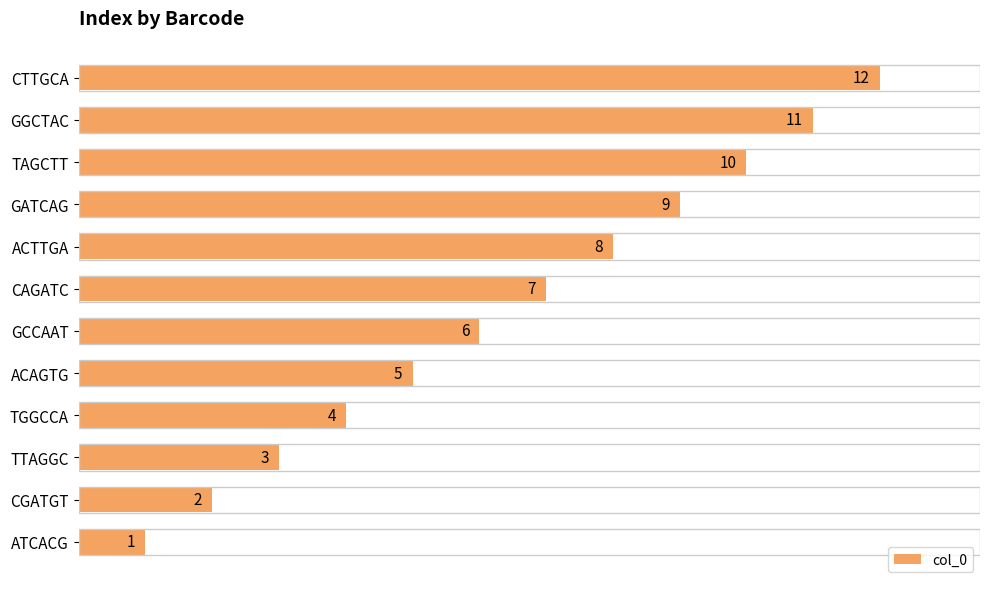

Where is the data nearest to the value 6?

GCCAAT